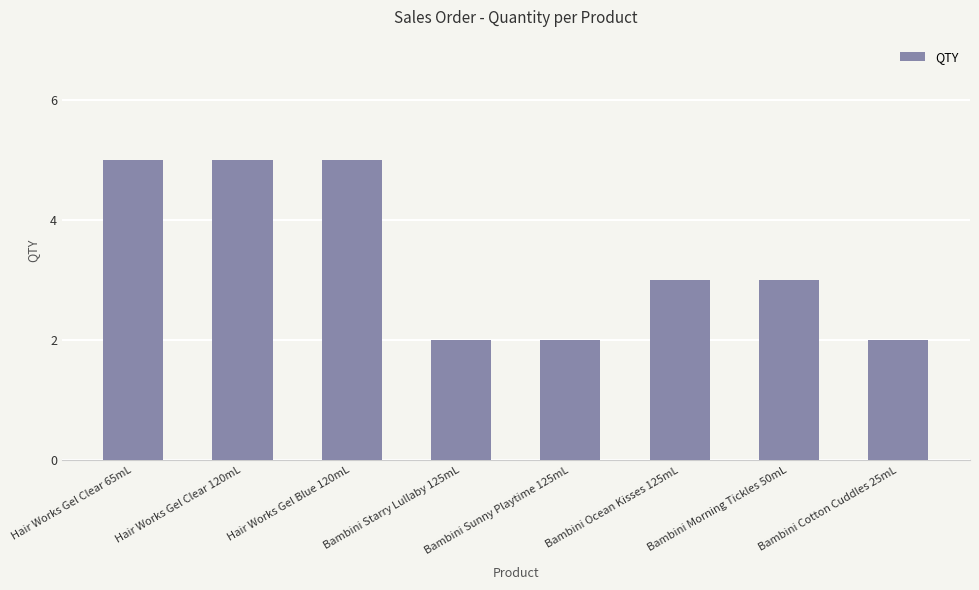

Is it true that the value at Hair Works Gel Clear 120mL is 5?

True